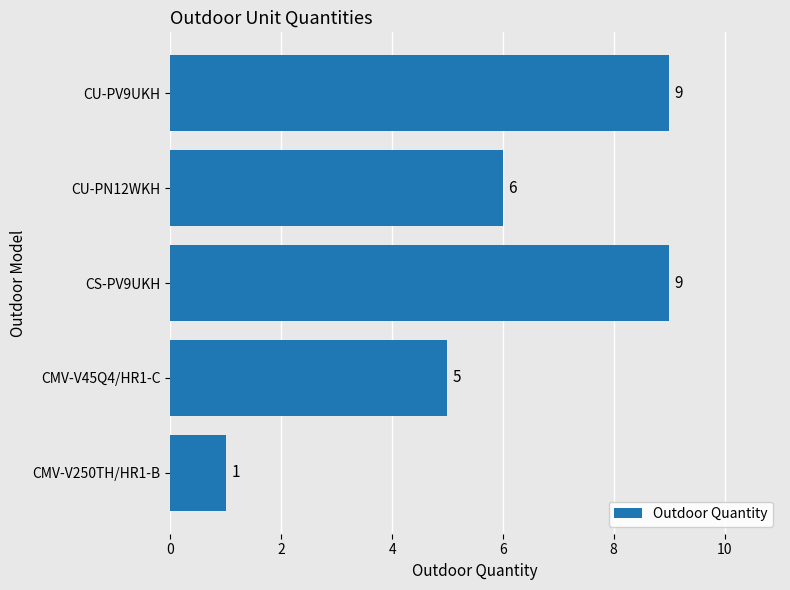

Does the chart contain any negative values?

No